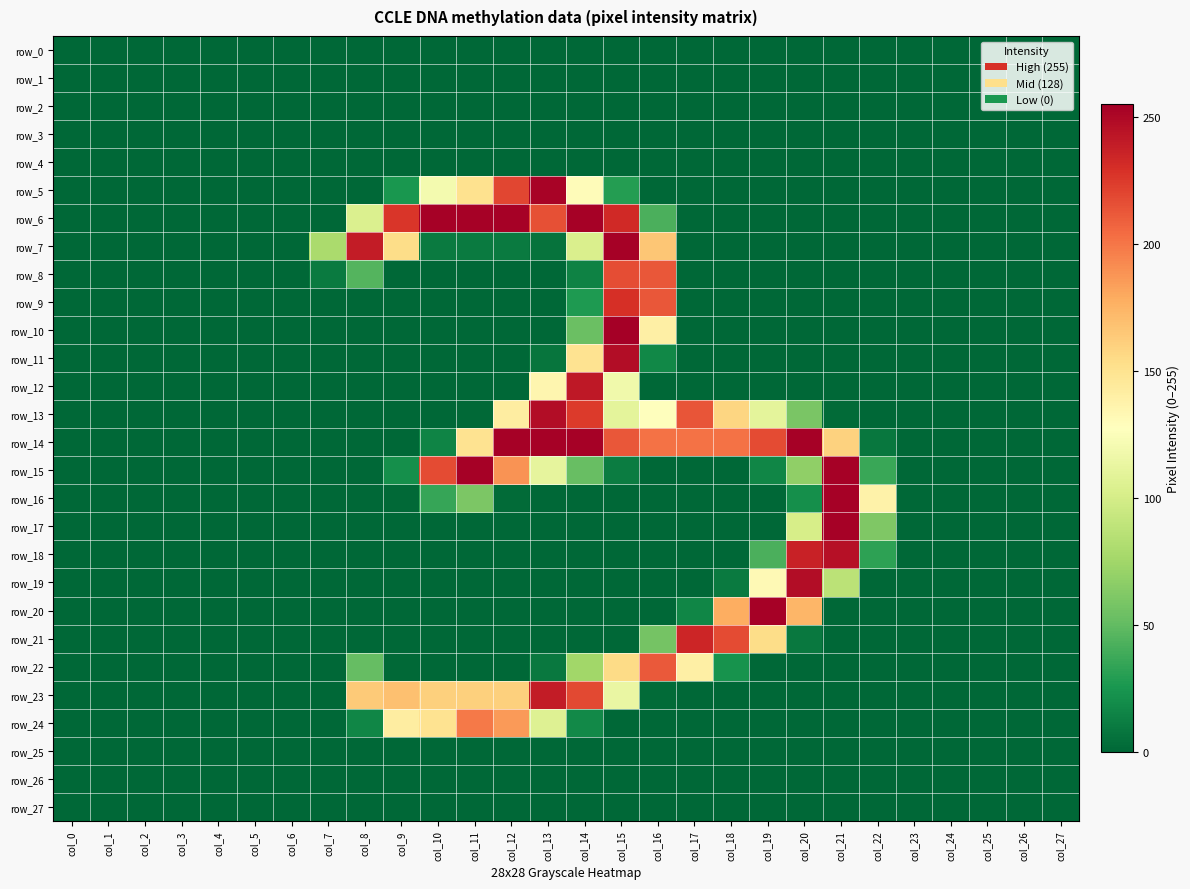

Reading left to right, what are all the values shown in this chart?

row_0: 0	0	0	0	0	0	0	0	0	0	0	0	0	0	0	0	0	0	0	0	0	0	0	0	0	0	0	0
row_1: 0	0	0	0	0	0	0	0	0	0	0	0	0	0	0	0	0	0	0	0	0	0	0	0	0	0	0	0
row_2: 0	0	0	0	0	0	0	0	0	0	0	0	0	0	0	0	0	0	0	0	0	0	0	0	0	0	0	0
row_3: 0	0	0	0	0	0	0	0	0	0	0	0	0	0	0	0	0	0	0	0	0	0	0	0	0	0	0	0
row_4: 0	0	0	0	0	0	0	0	0	0	0	0	0	0	0	0	0	0	0	0	0	0	0	0	0	0	0	0
row_5: 0	0	0	0	0	0	0	0	0	25	120	151	220	253	130	29	0	0	0	0	0	0	0	0	0	0	0	0
row_6: 0	0	0	0	0	0	0	0	104	227	254	254	254	216	254	233	42	0	0	0	0	0	0	0	0	0	0	0
row_7: 0	0	0	0	0	0	0	79	240	154	10	10	10	6	103	254	166	0	0	0	0	0	0	0	0	0	0	0
row_8: 0	0	0	0	0	0	0	10	45	0	0	0	0	0	14	217	213	0	0	0	0	0	0	0	0	0	0	0
row_9: 0	0	0	0	0	0	0	0	0	0	0	0	0	0	27	230	213	0	0	0	0	0	0	0	0	0	0	0
row_10: 0	0	0	0	0	0	0	0	0	0	0	0	0	0	53	255	140	0	0	0	0	0	0	0	0	0	0	0
row_11: 0	0	0	0	0	0	0	0	0	0	0	0	0	7	150	248	17	0	0	0	0	0	0	0	0	0	0	0
row_12: 0	0	0	0	0	0	0	0	0	0	0	0	0	135	242	118	0	0	0	0	0	0	0	0	0	0	0	0
row_13: 0	0	0	0	0	0	0	0	0	0	0	1	142	248	225	110	127	214	158	110	59	2	0	0	0	0	0	0
row_14: 0	0	0	0	0	0	0	0	0	0	15	150	254	254	254	213	202	202	202	218	254	160	8	0	0	0	0	0
row_15: 0	0	0	0	0	0	0	0	0	21	218	254	189	111	52	11	0	0	0	16	68	254	36	0	0	0	0	0
row_16: 0	0	0	0	0	0	0	0	0	1	35	60	2	0	0	0	0	0	0	0	21	254	138	0	0	0	0	0
row_17: 0	0	0	0	0	0	0	0	0	0	0	0	0	0	0	0	0	0	0	0	101	254	61	0	0	0	0	0
row_18: 0	0	0	0	0	0	0	0	0	0	0	0	0	0	0	0	0	0	0	42	237	246	32	0	0	0	0	0
row_19: 0	0	0	0	0	0	0	0	0	0	0	0	0	0	0	0	0	0	10	132	248	87	0	0	0	0	0	0
row_20: 0	0	0	0	0	0	0	0	0	0	0	0	0	0	0	0	0	16	178	254	174	0	0	0	0	0	0	0
row_21: 0	0	0	0	0	0	0	0	0	0	0	0	0	0	0	0	57	235	218	154	9	0	0	0	0	0	0	0
row_22: 0	0	0	0	0	0	0	0	51	1	0	0	0	9	75	155	212	140	23	0	0	0	0	0	0	0	0	0
row_23: 0	0	0	0	0	0	0	0	164	169	161	161	161	240	219	114	2	0	0	0	0	0	0	0	0	0	0	0
row_24: 0	0	0	0	0	0	0	0	16	142	150	199	186	106	18	0	0	0	0	0	0	0	0	0	0	0	0	0
row_25: 0	0	0	0	0	0	0	0	0	0	0	0	0	0	0	0	0	0	0	0	0	0	0	0	0	0	0	0
row_26: 0	0	0	0	0	0	0	0	0	0	0	0	0	0	0	0	0	0	0	0	0	0	0	0	0	0	0	0
row_27: 0	0	0	0	0	0	0	0	0	0	0	0	0	0	0	0	0	0	0	0	0	0	0	0	0	0	0	0